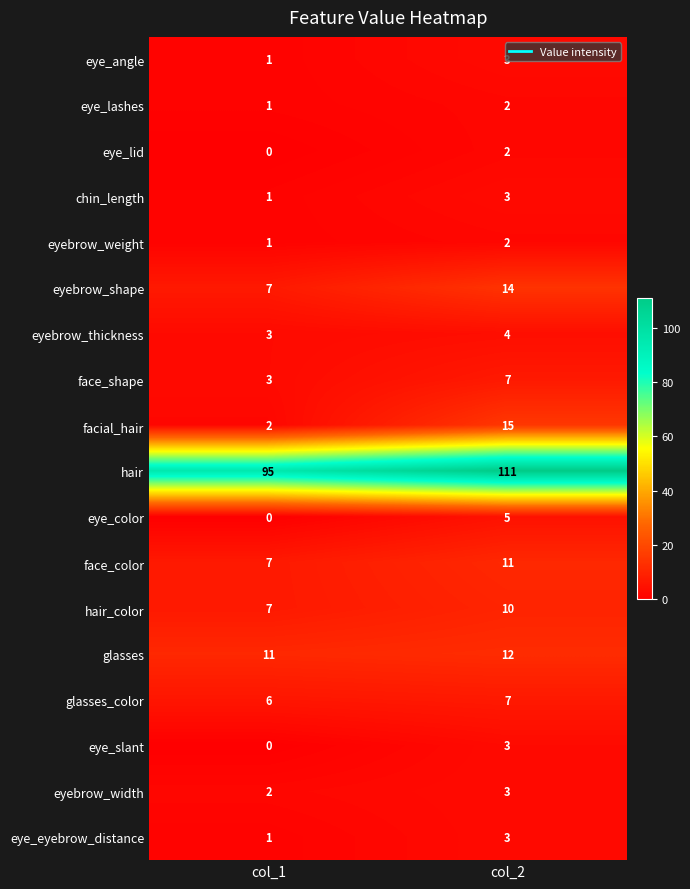

At which category is the sum across all series the highest?

col_2